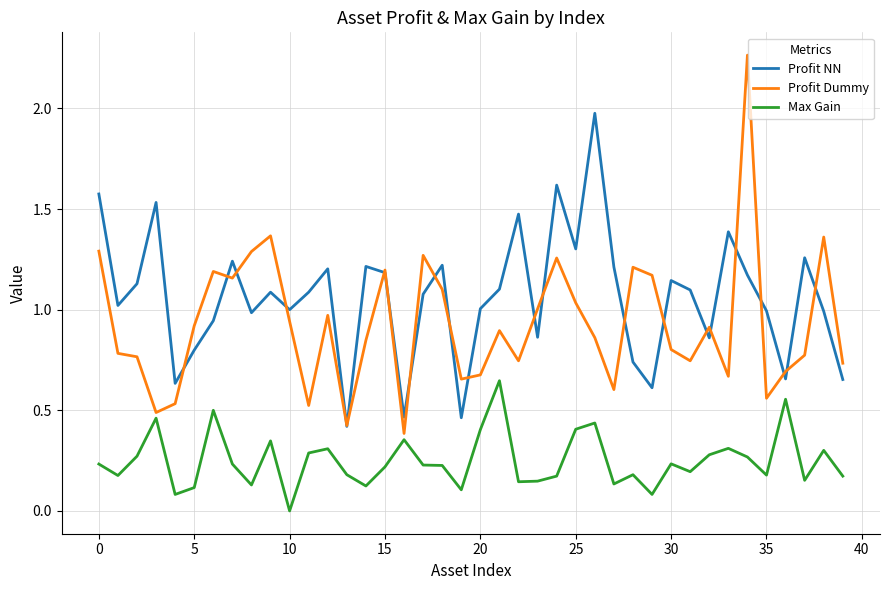

List the series in order of their overall mean, lowest first.

Max Gain, Profit Dummy, Profit NN